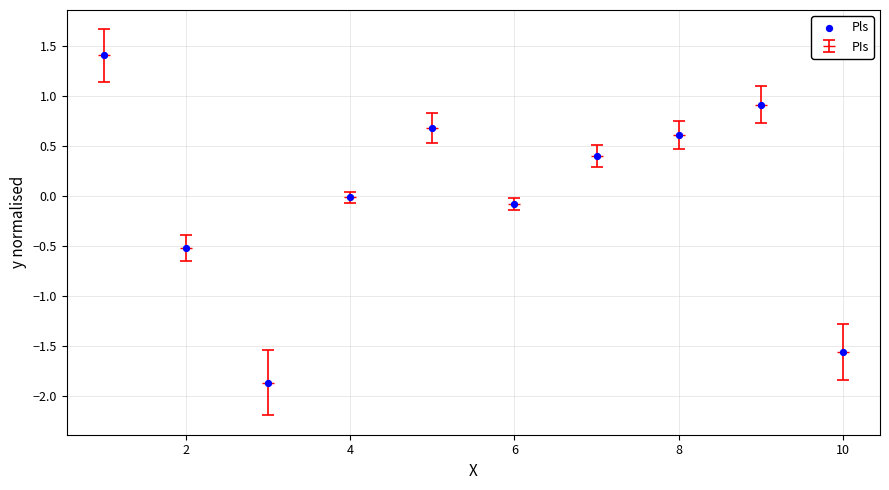

What is the greatest value displayed?

1.4